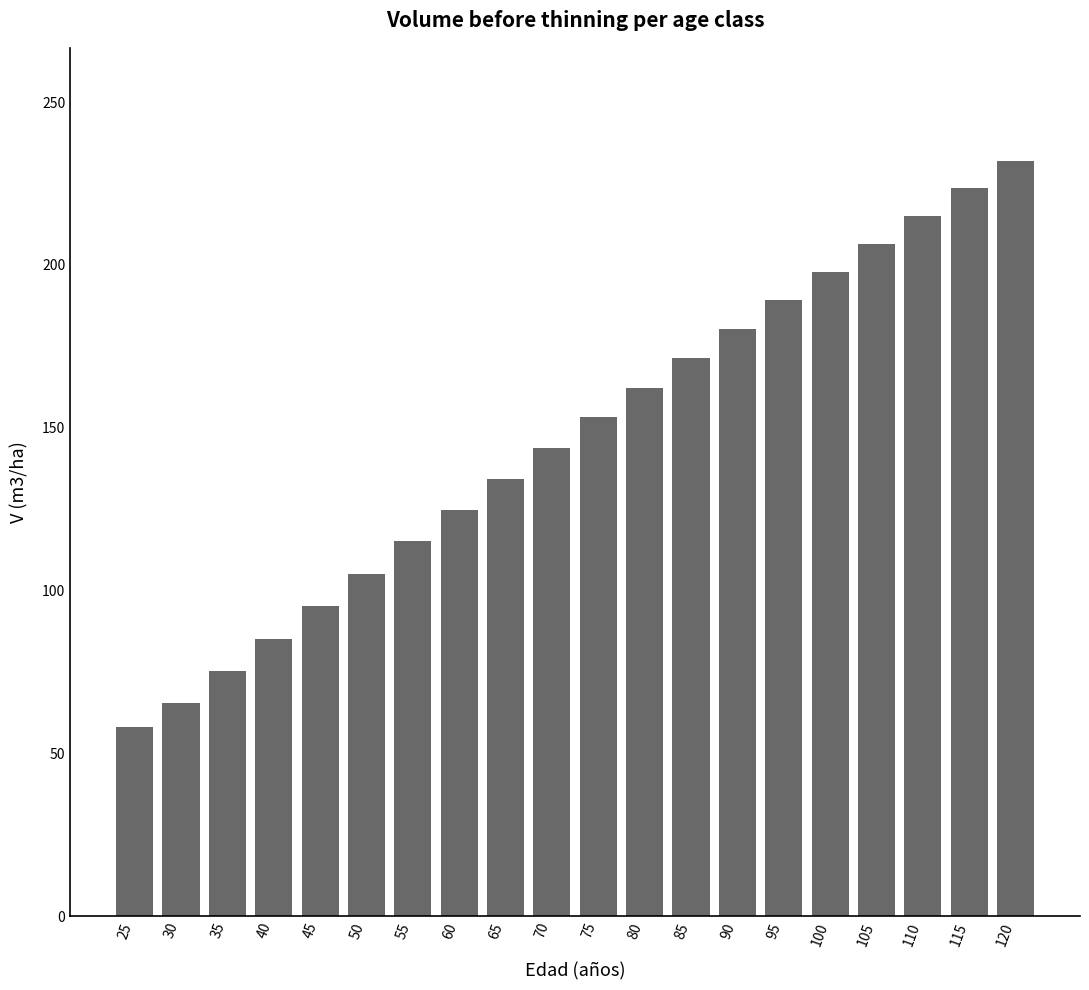

Which category has the lowest value across all series?

25